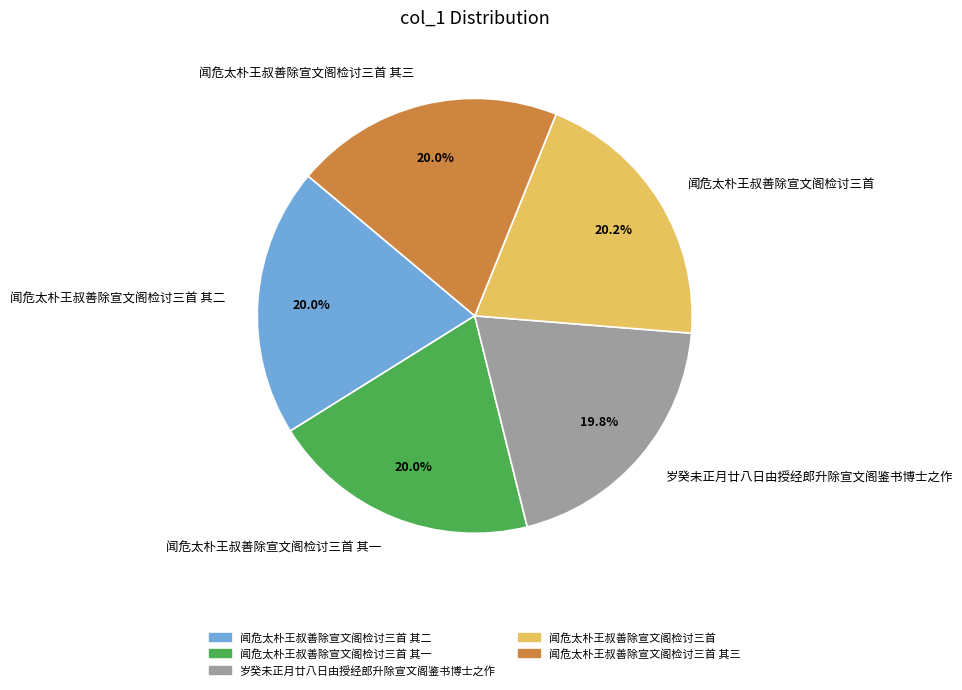

To the nearest percent, what is the average slice percentage?

20%